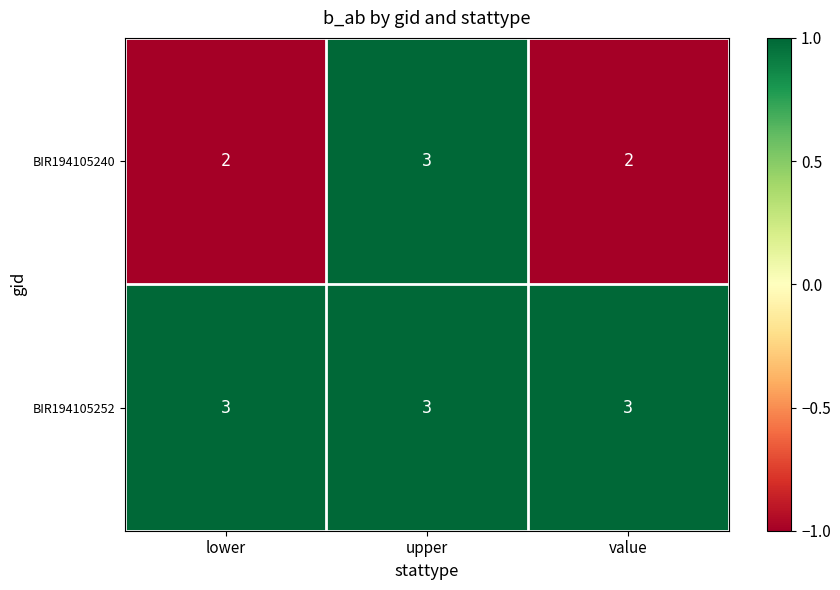

What is the highest value of the BIR194105240 series?

3